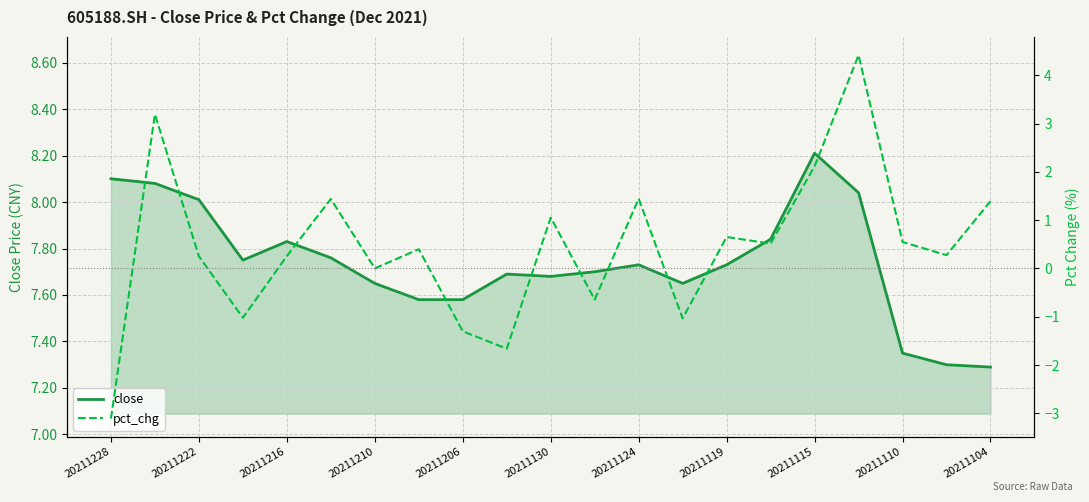

True or false: pct_chg and close cross at least once.

False